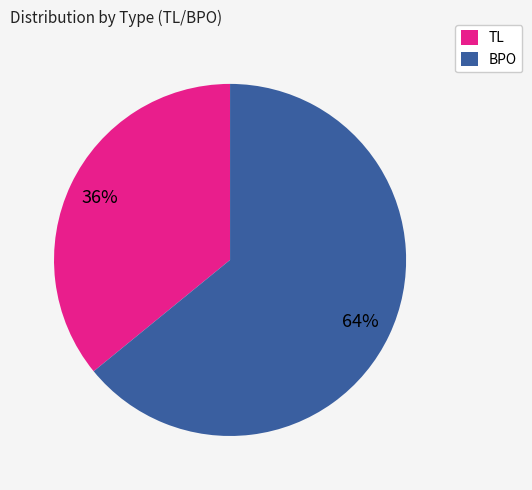

Rank the categories by value from highest to lowest.

BPO, TL